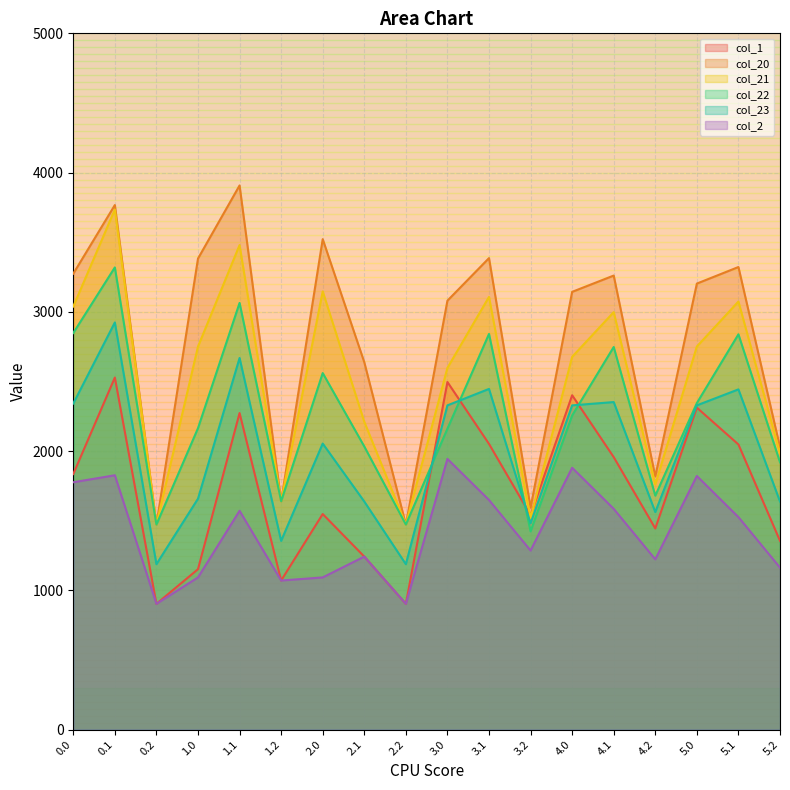

What is the sum of all col_22 values?

40785.7